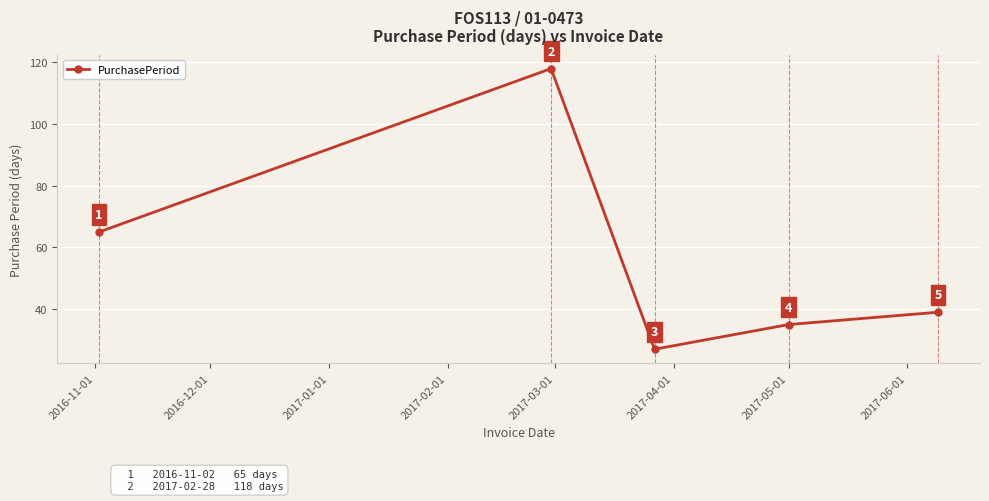

True or false: there are more than 0 points higher than both neighbors.

True